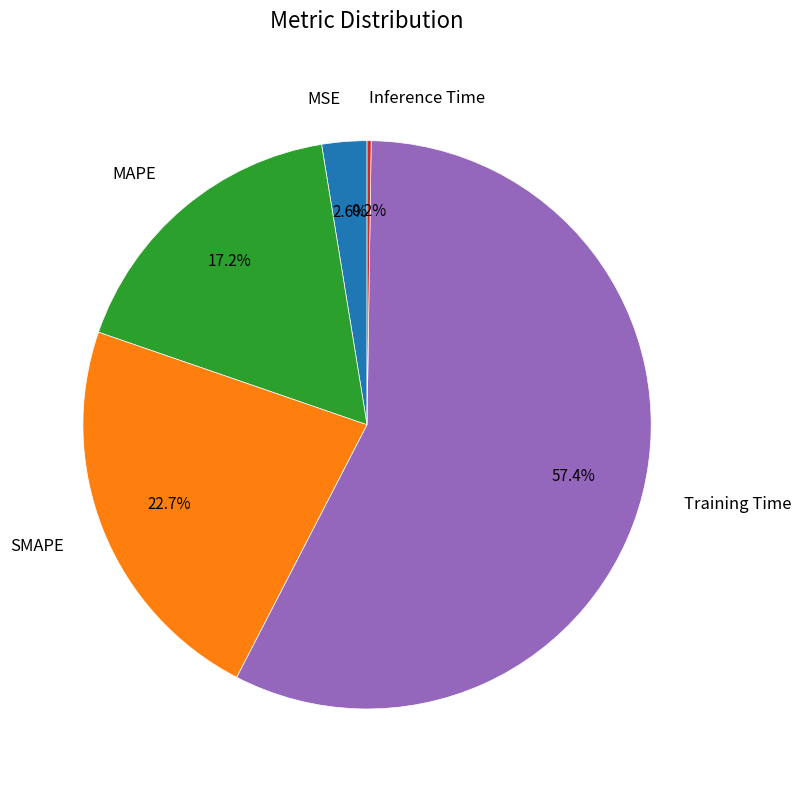

Which has a higher value, SMAPE or MAPE?

SMAPE